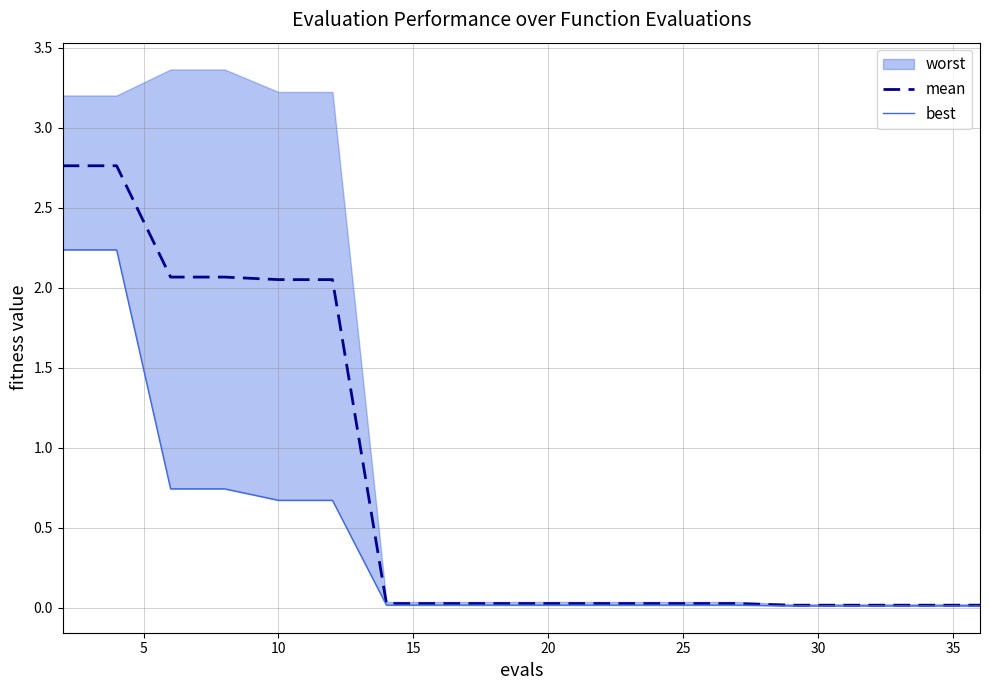

What is the value of the mean point at the 3rd from the left?

2.1